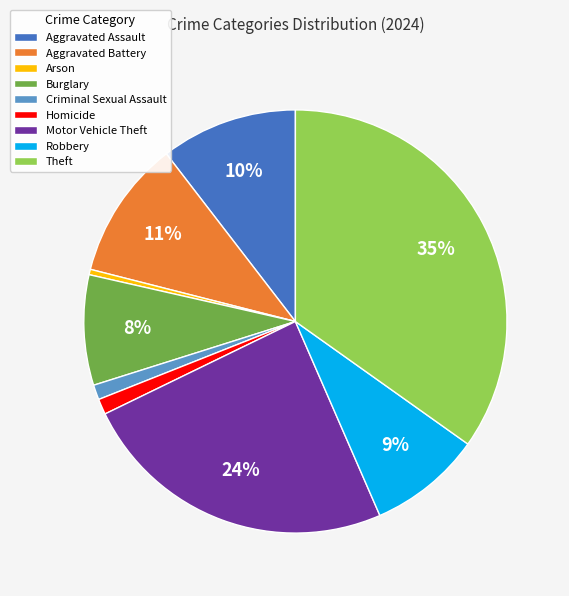

What percentage is the Motor Vehicle Theft slice, to the nearest percent?

24%